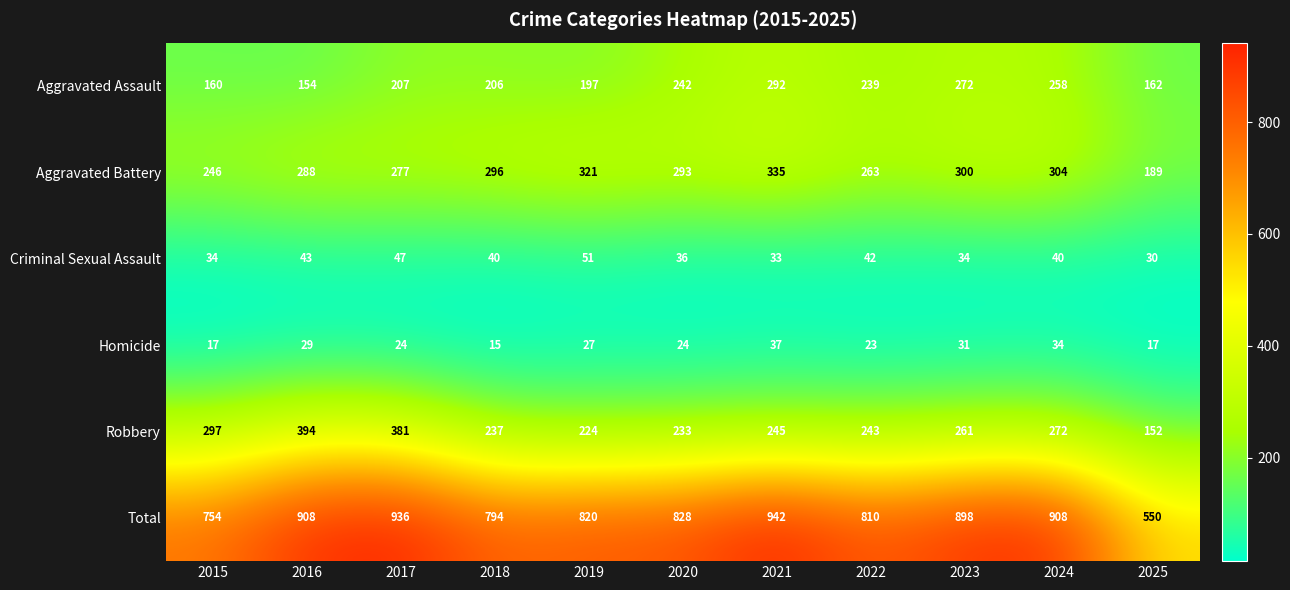

The Robbery series shows 245 at 2021. True or false?

True